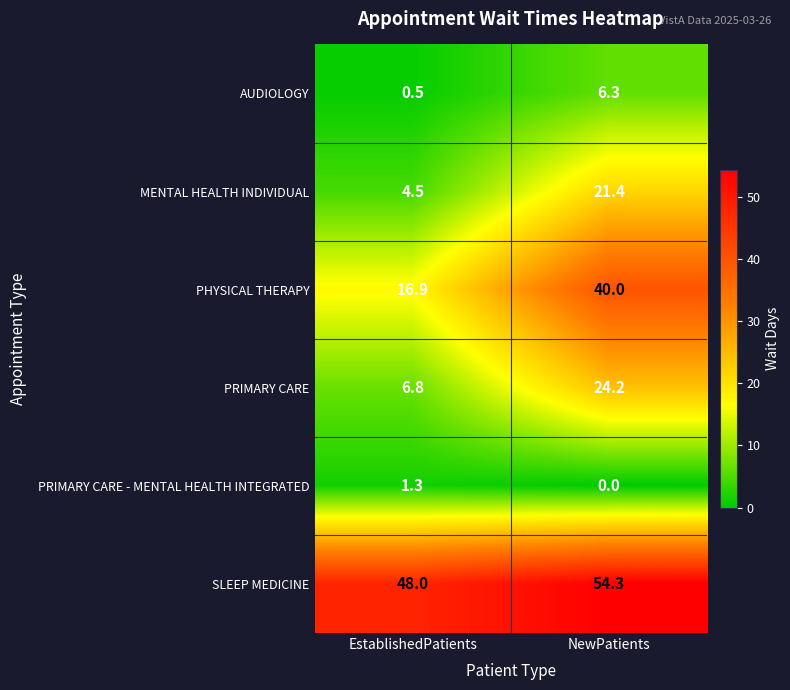

Which series has the largest range (max minus min)?

PHYSICAL THERAPY